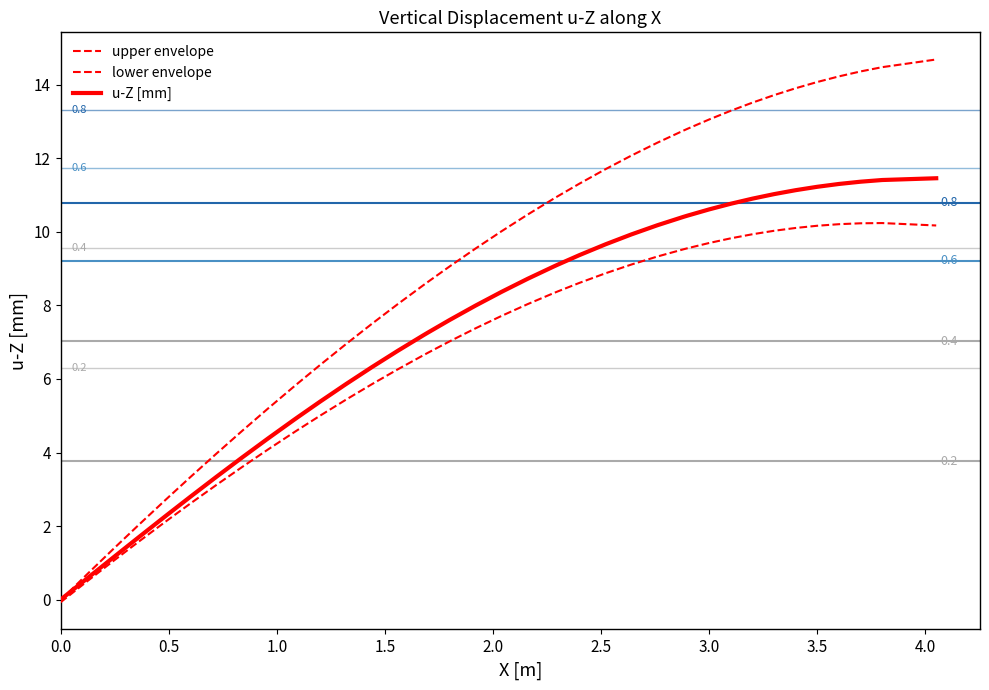

How many negative values are there?

1